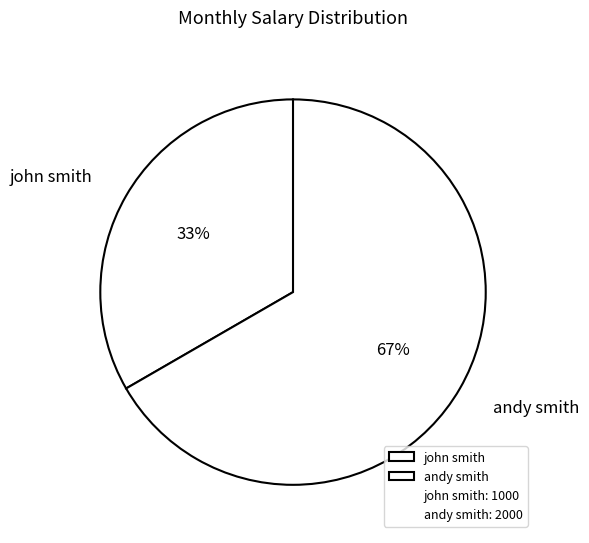

Which has a higher value, andy smith or john smith?

andy smith